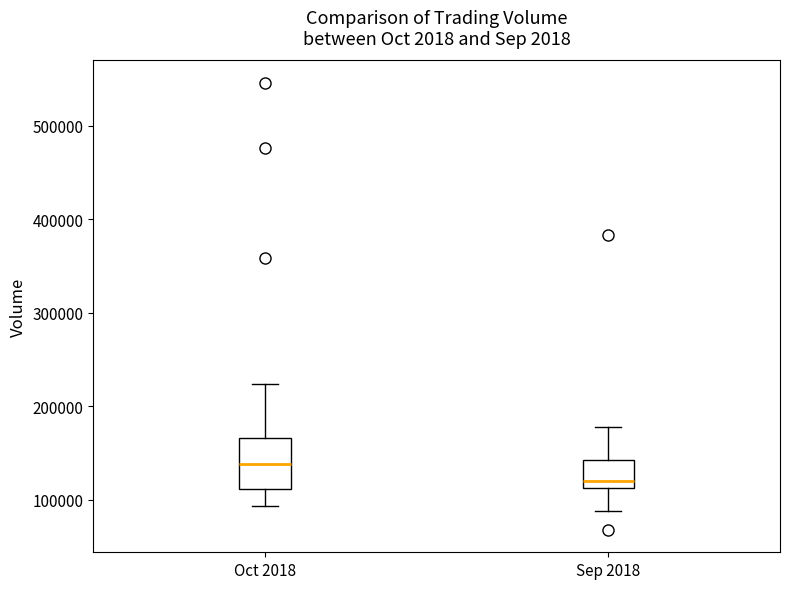

Reading left to right, read every box against the y-axis: the position of its median line, the range the box covers, and the ends of its whiskers. The values are not printed on the chart, so give them approximately, as read against the axis.

Oct 2018: median 140000, box 110000 to 170000, whiskers 90000 to 220000
Sep 2018: median 120000, box 110000 to 140000, whiskers 90000 to 180000